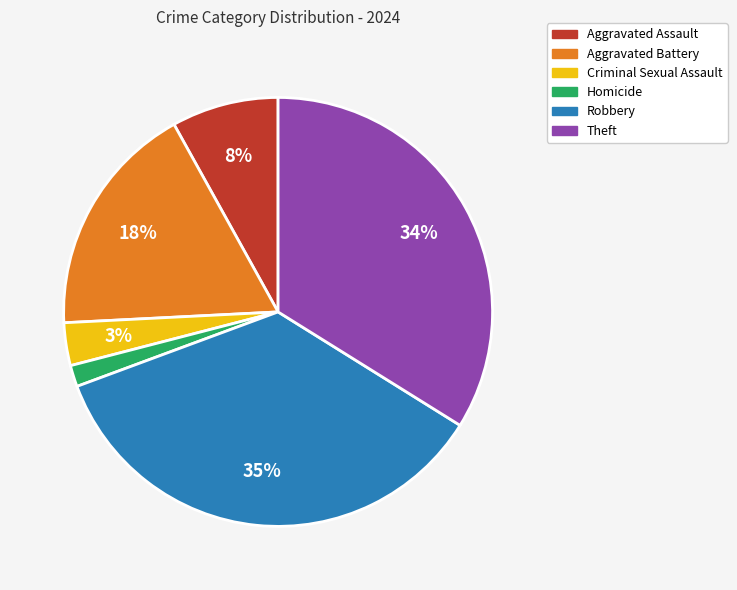

Do Criminal Sexual Assault and Homicide together represent more than half of the pie?

No